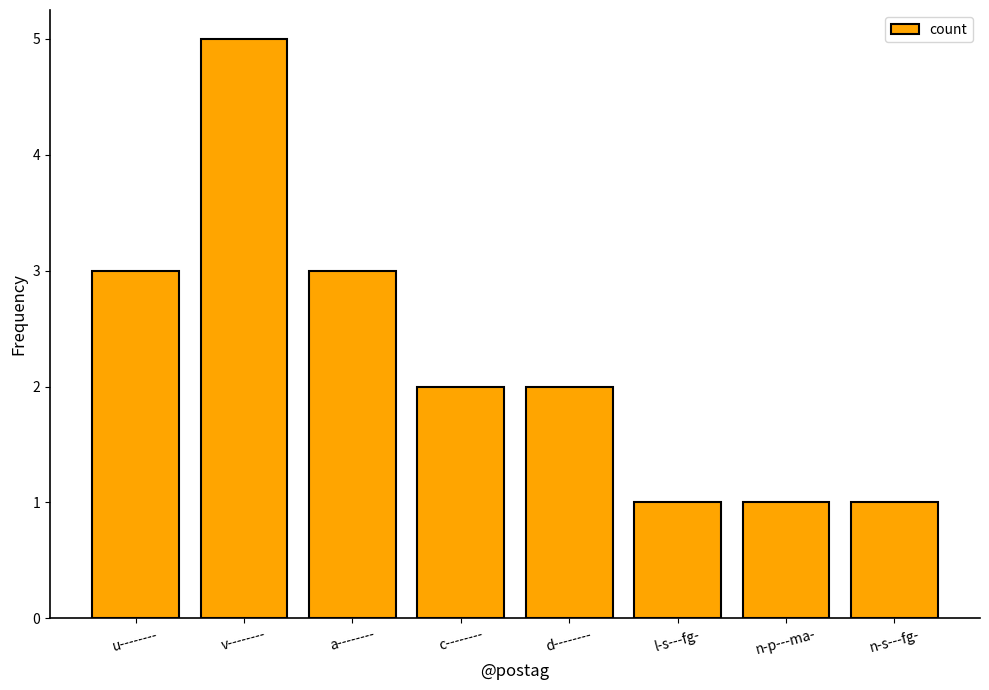

How many values are between 1 and 3?

7